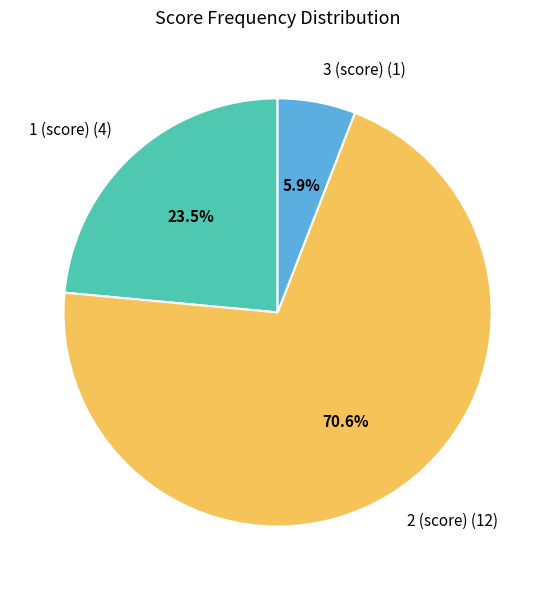

To the nearest percent, what is the difference between the largest and smallest slice percentages?

65%